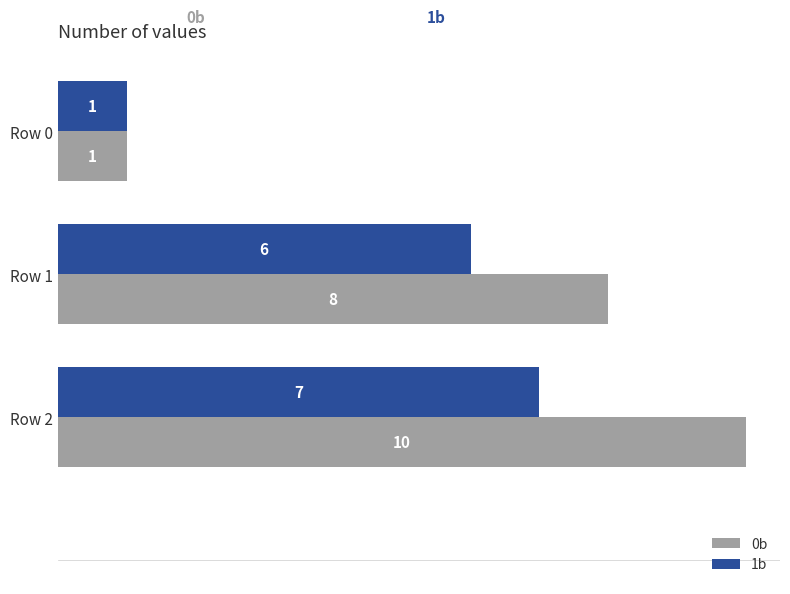

What is the average value of the 1b series?

5